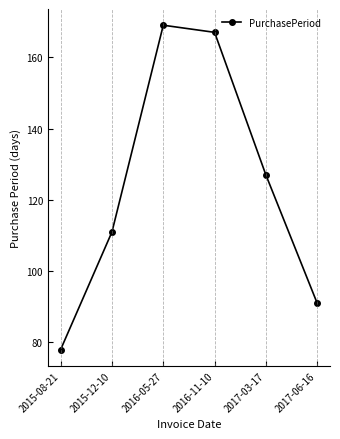

Reading left to right, list all the values displayed in this chart.

78	111	169	167	127	91